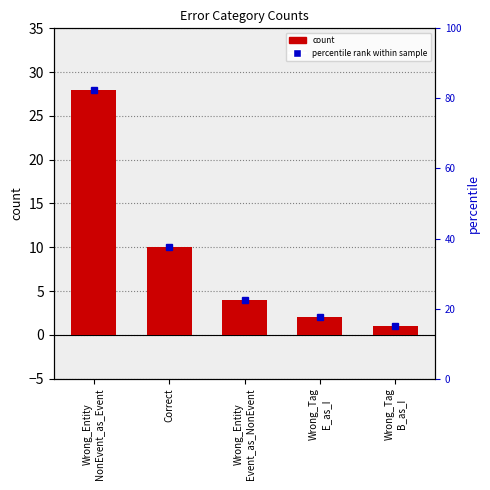

What is the change in value from Wrong_Entity
NonEvent_as_Event to Correct?

-18